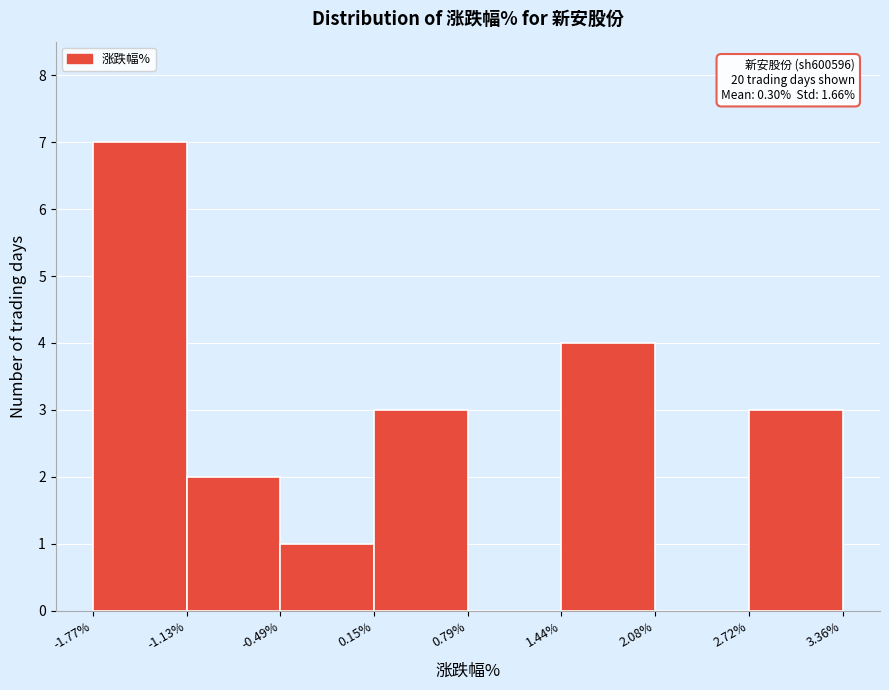

Over which range of the x-axis is the bar tallest?

-1.77% to -1.13%